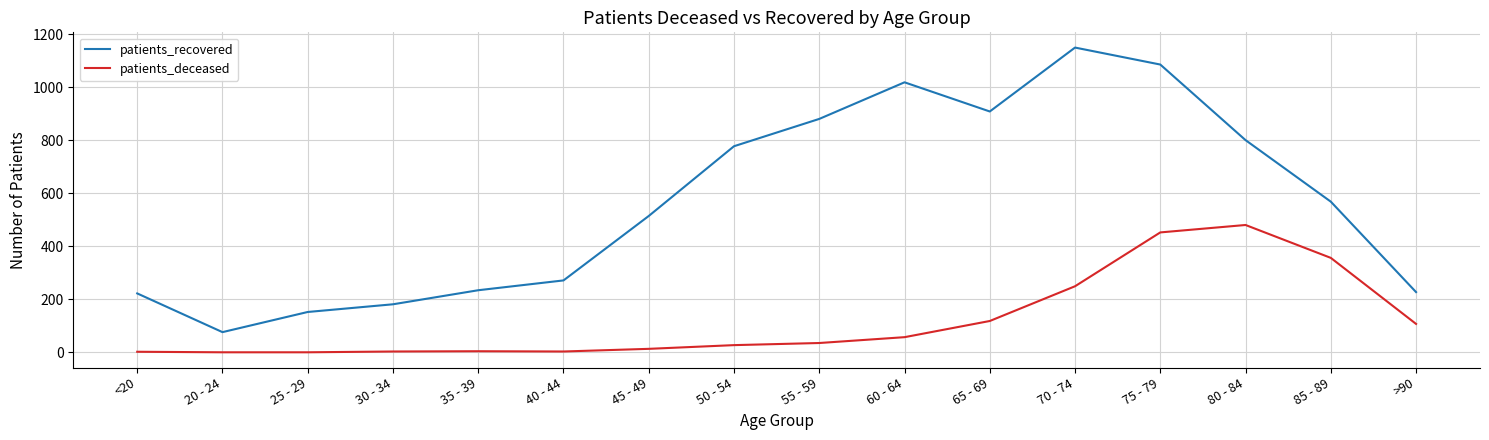

True or false: patients_deceased has more than 0 interior local peaks.

True